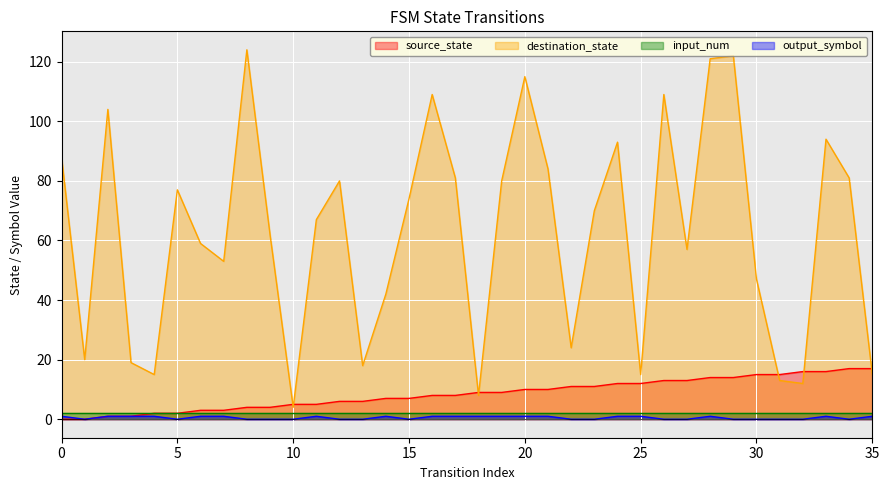

What is the highest value of the destination_state series?

124